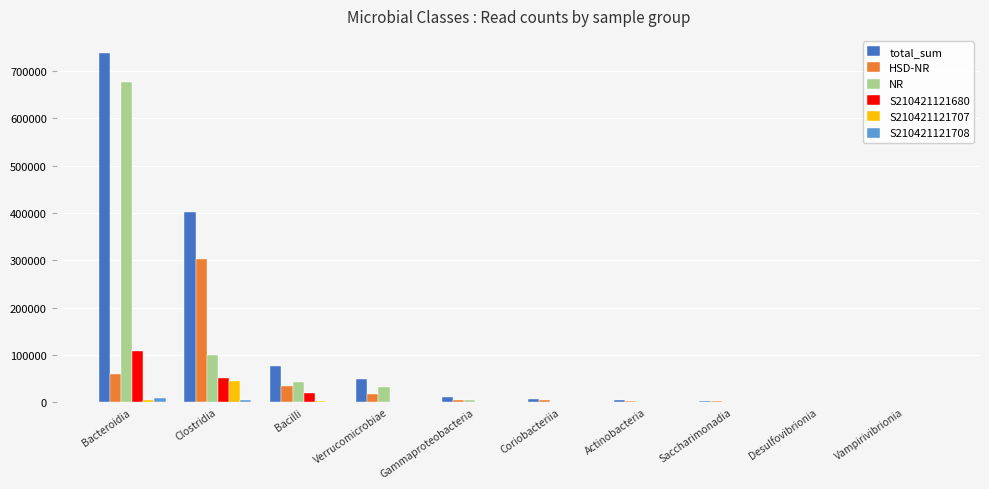

What is the sum of all HSD-NR values?

429801